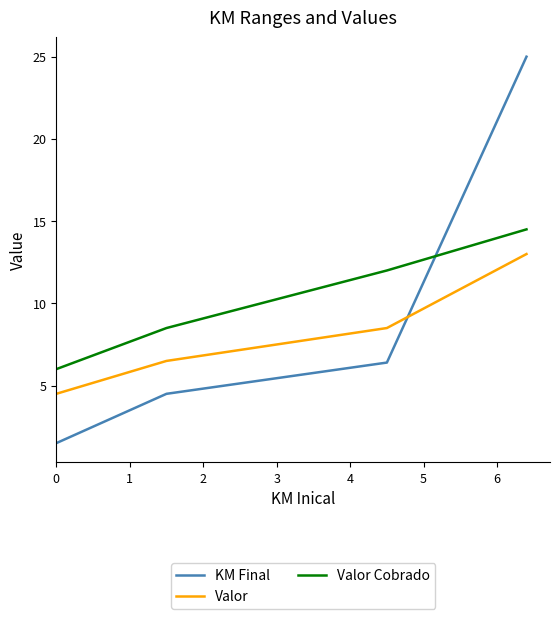

Which series has the largest range (max minus min)?

KM Final